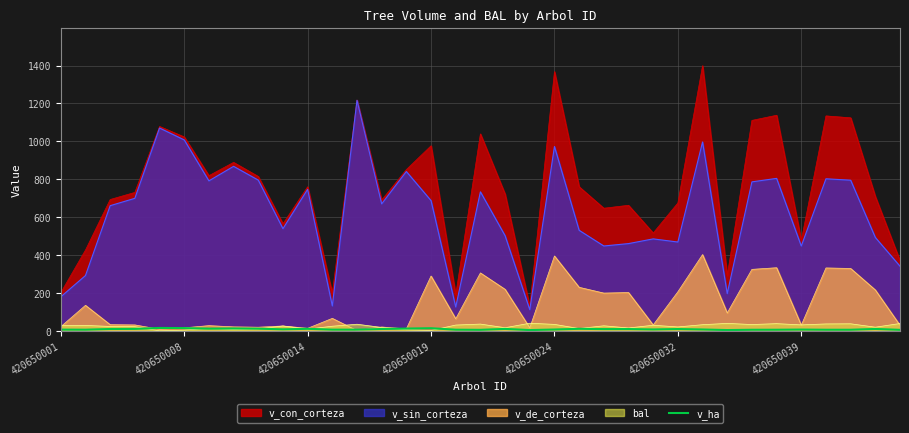

The value of v_con_corteza at 420650024 is 686.9. True or false?

False